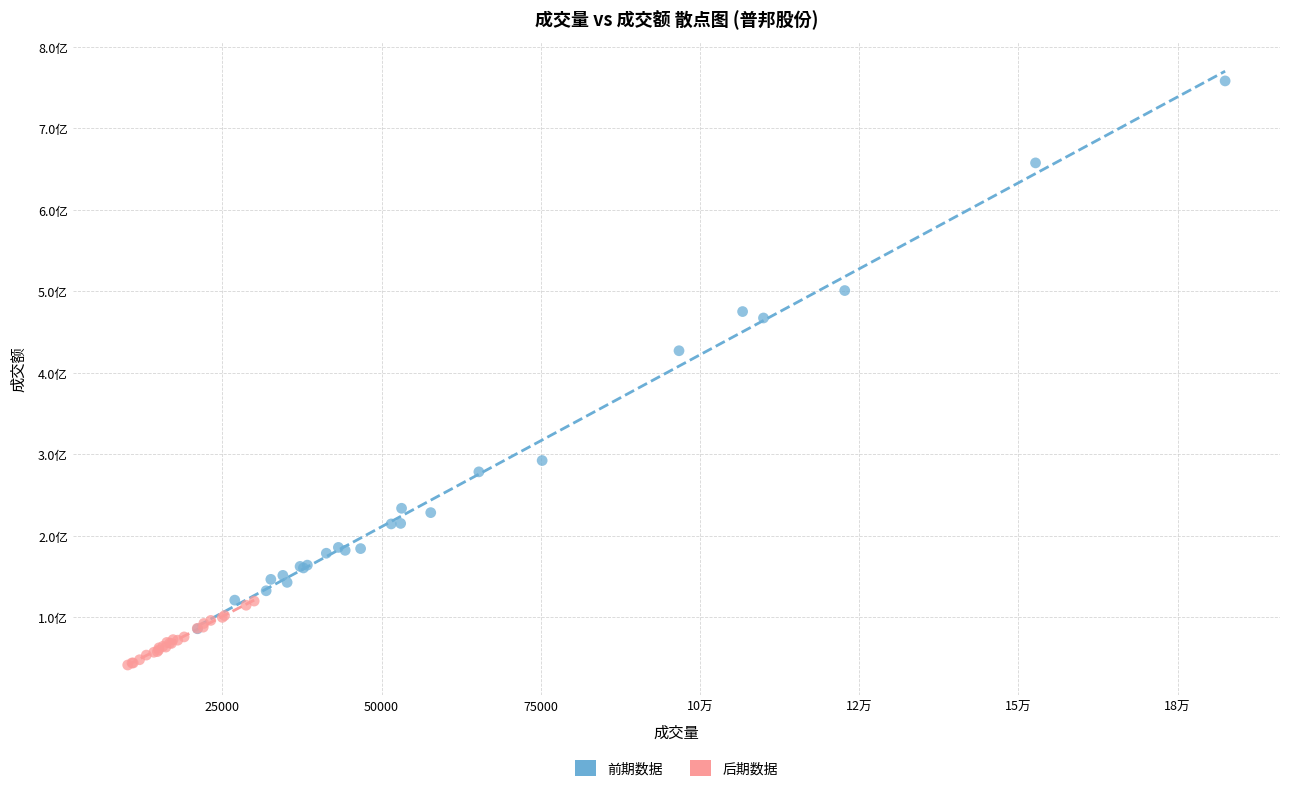

What are all the series names shown in the legend?

前期数据, 后期数据